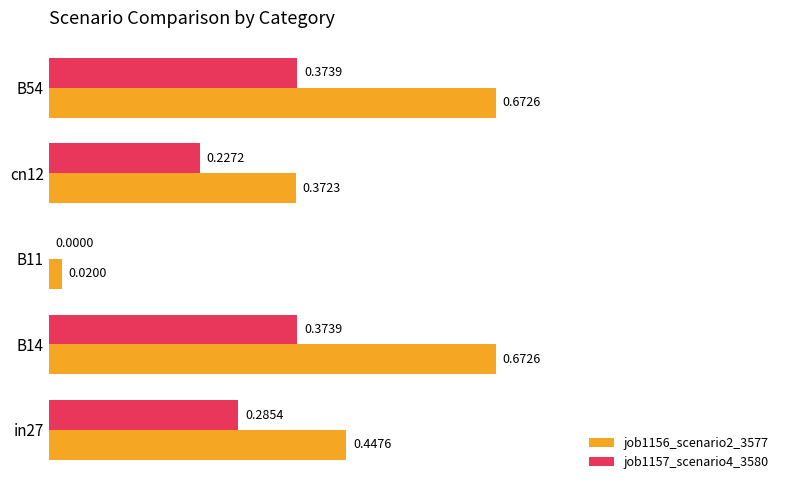

Which series has the largest total across all categories?

job1156_scenario2_3577